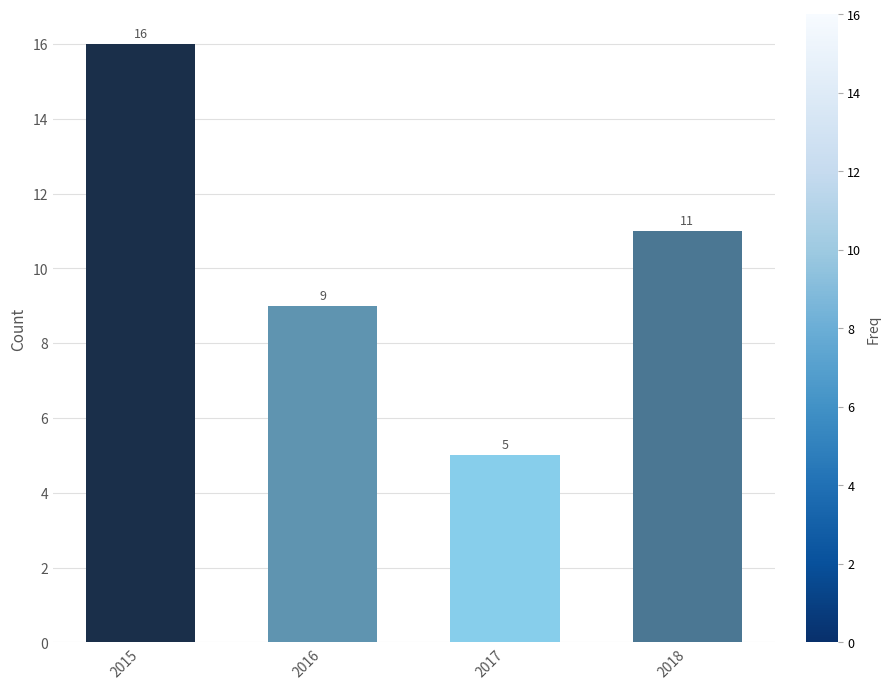

Rank the categories by value from lowest to highest.

2017, 2016, 2018, 2015